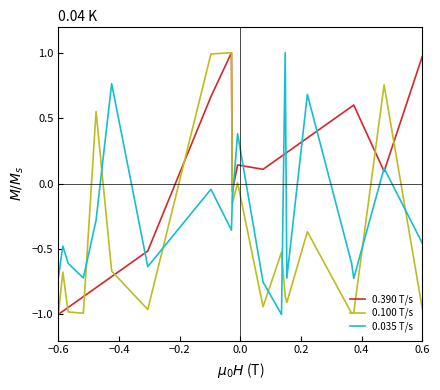

Rank the series by their average value, from highest to lowest.

0.390 T/s, 0.035 T/s, 0.100 T/s